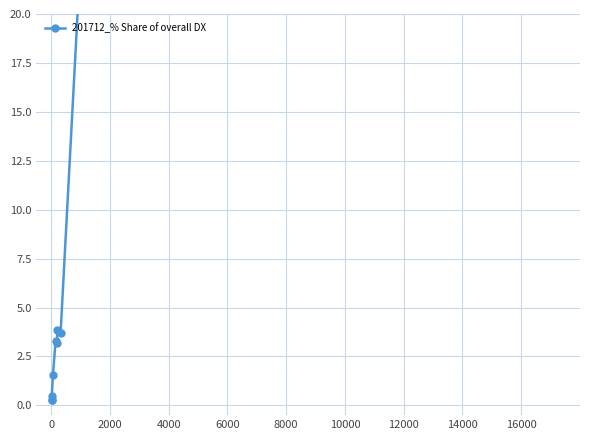

What is the minimum value shown in the chart?

0.3